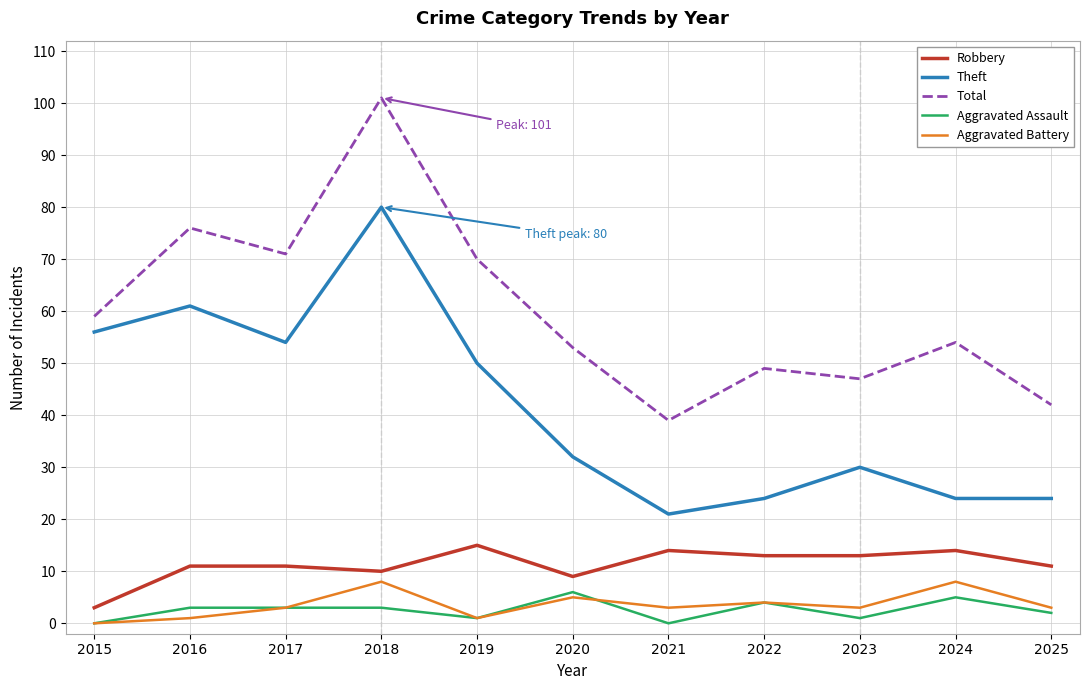

True or false: Theft and Aggravated Assault cross at least once.

False